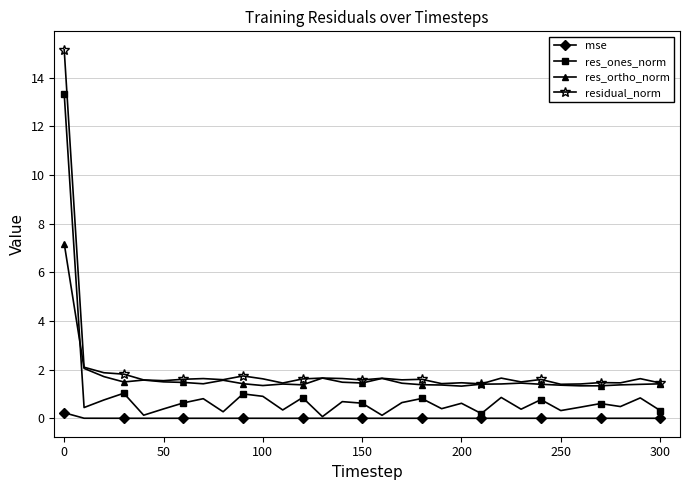

How many lines are shown in the chart?

4